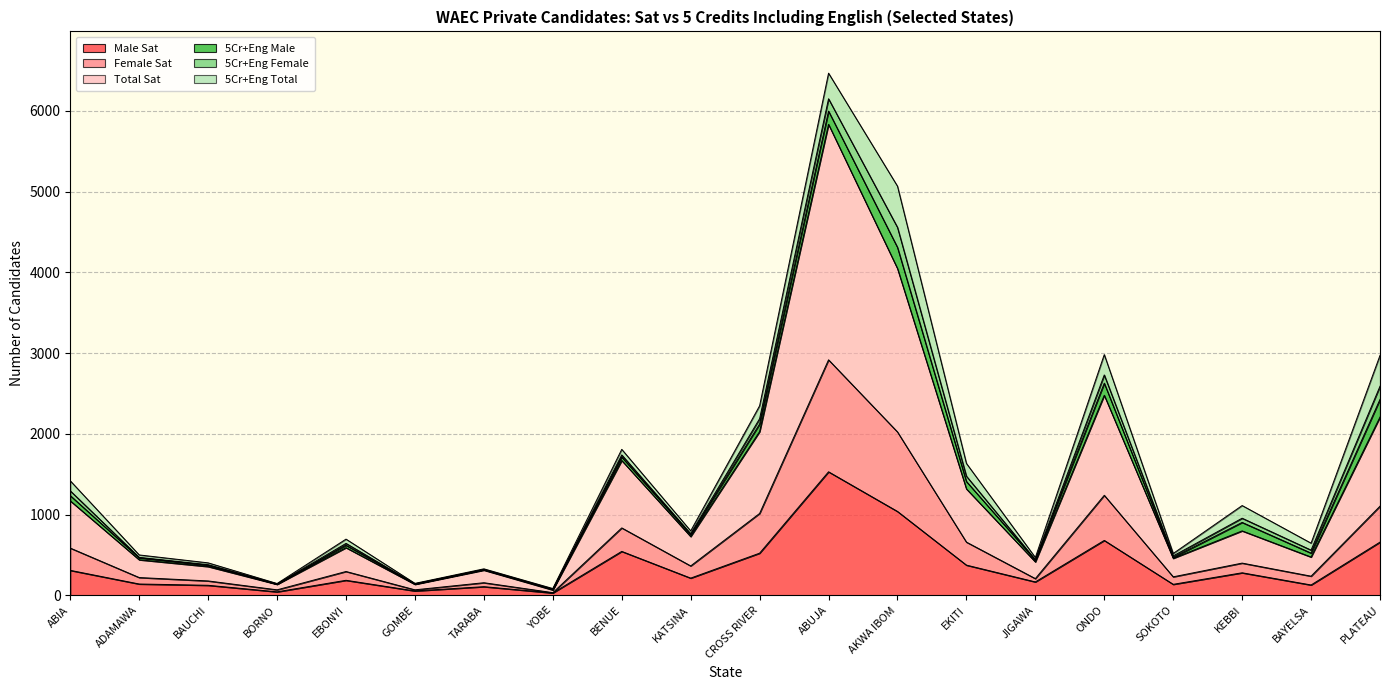

Is it true that Female Sat equals 1014 at CROSS RIVER?

True